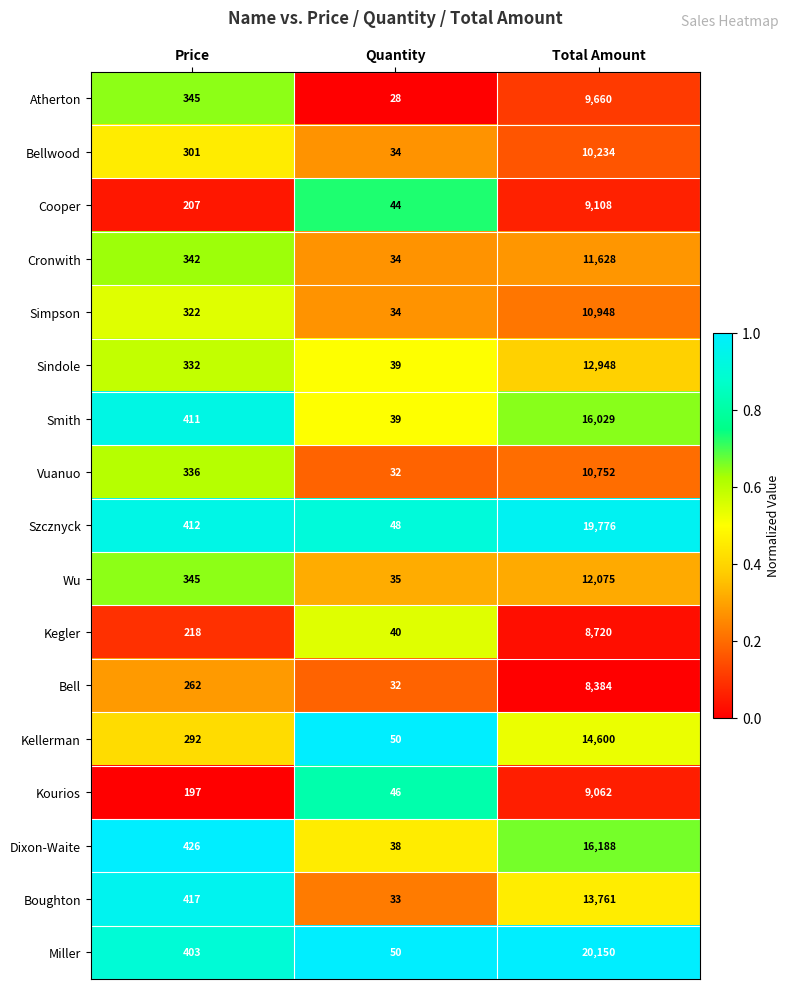

How many data points does each series have?

3